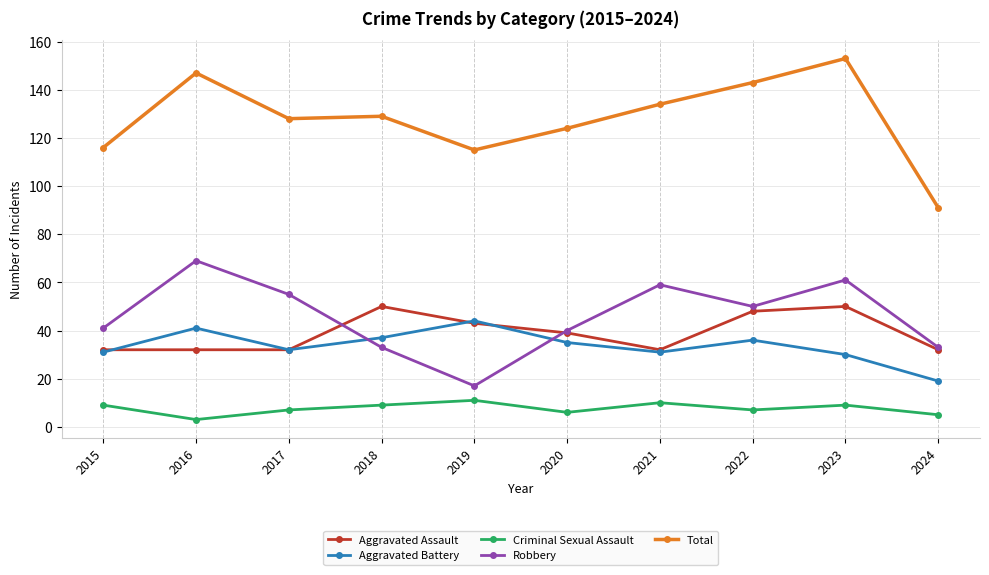

What is the approximate value of Robbery at 2015?

41